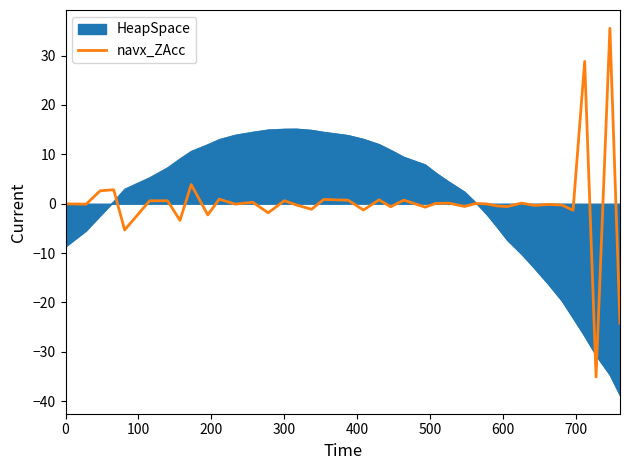

List the series in order of their peak value, lowest first.

HeapSpace, navx_ZAcc